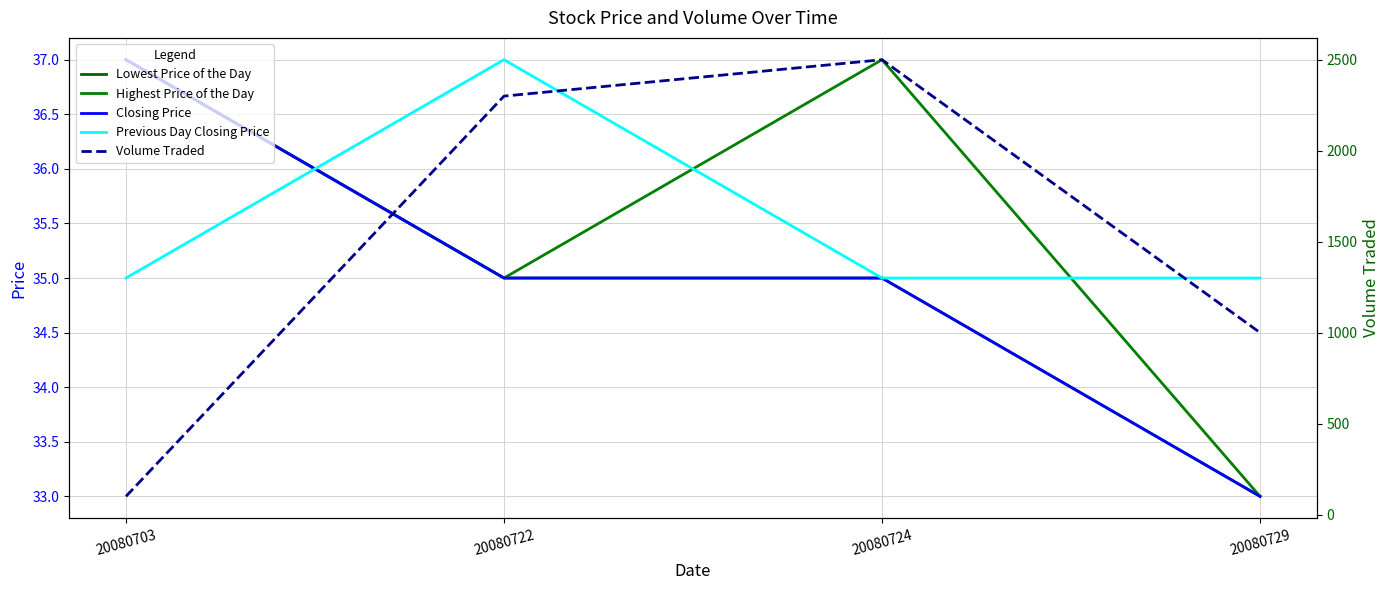

What is the sum of all Lowest Price of the Day values?

140